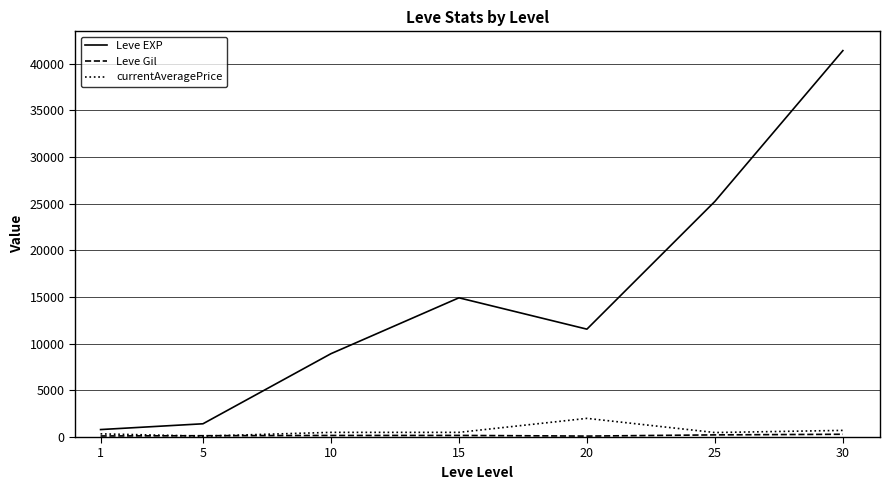

The value of Leve EXP at 10 is 8930. True or false?

True